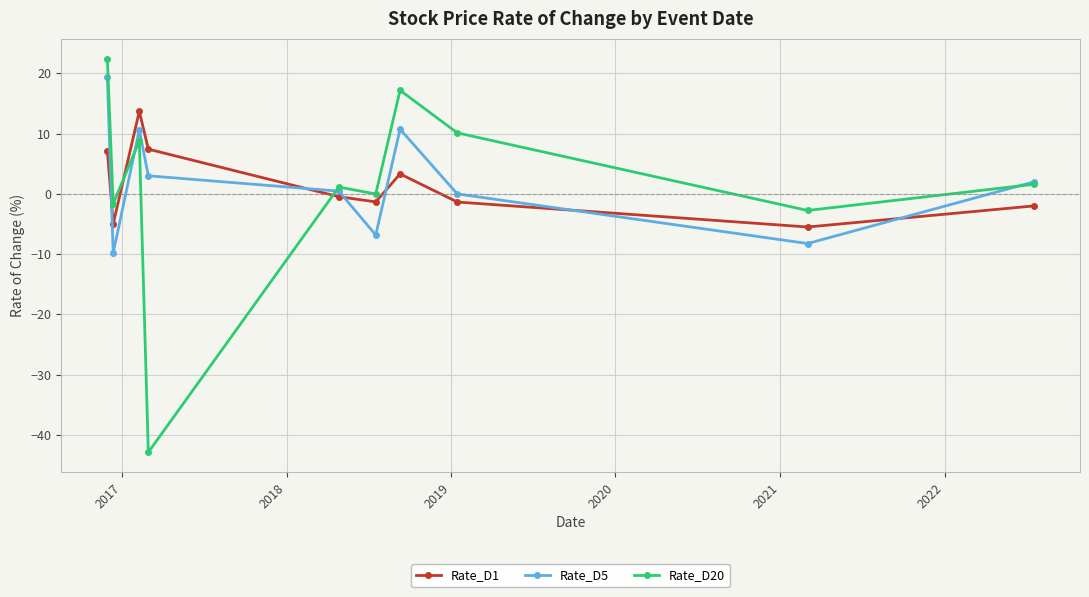

How many intersections are there between Rate_D1 and Rate_D20?

2